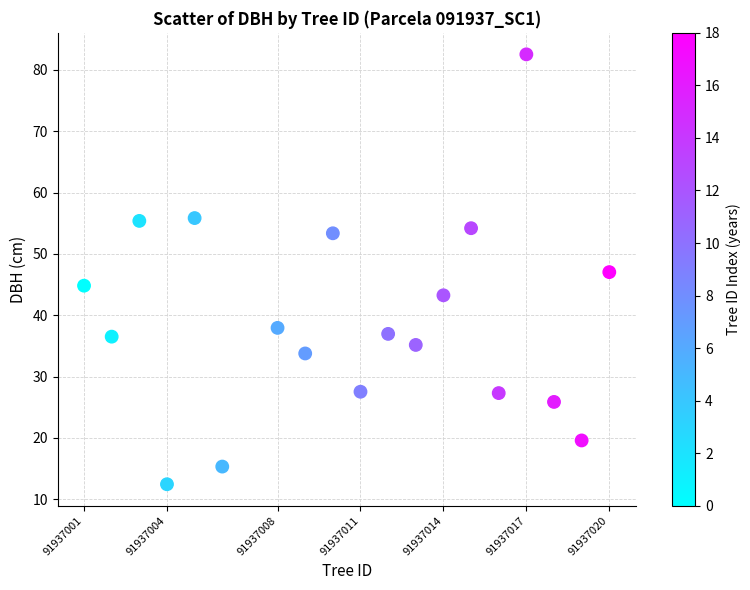

What is the range of X values (max minus min)?

19.0